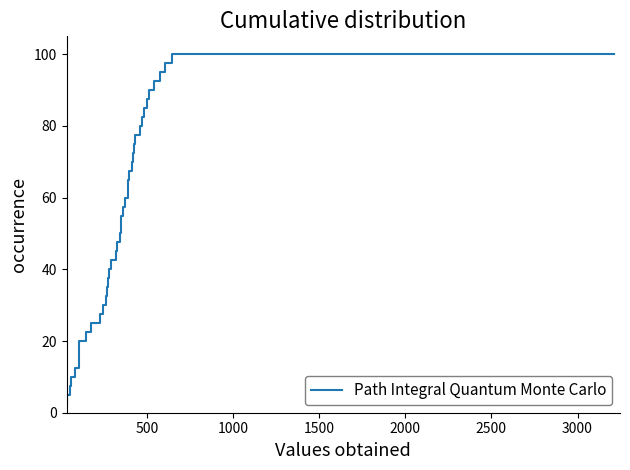

What is the greatest value displayed?

100.0